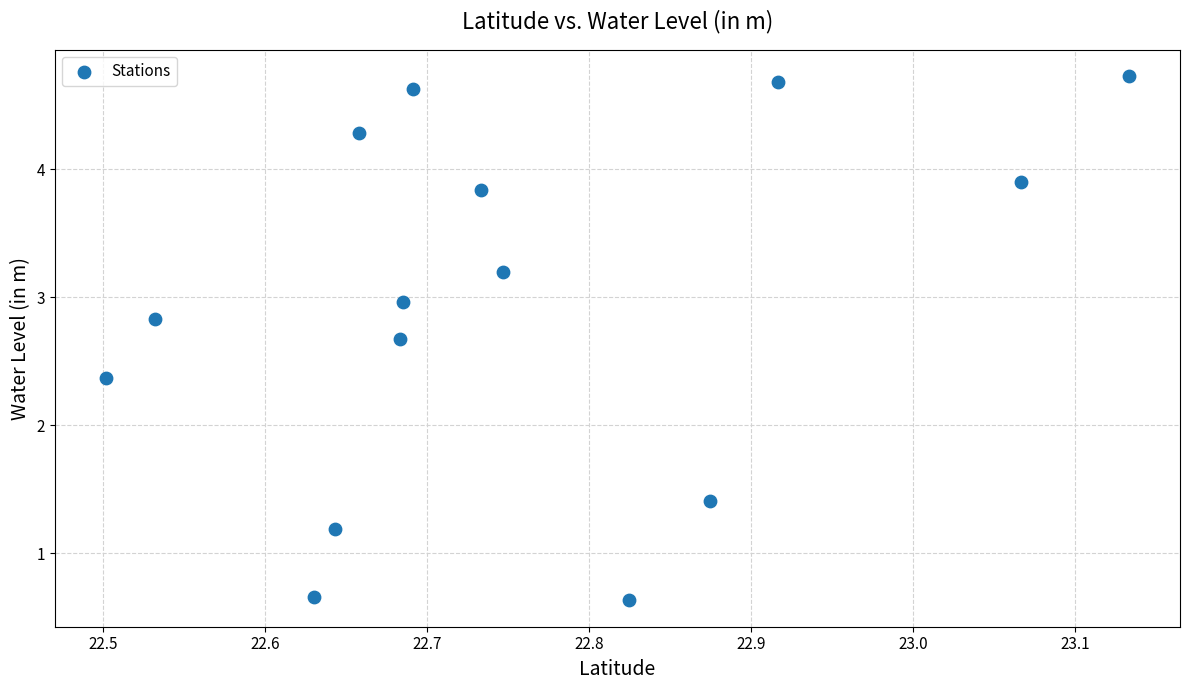

What is the range of Y values (max minus min)?

4.1